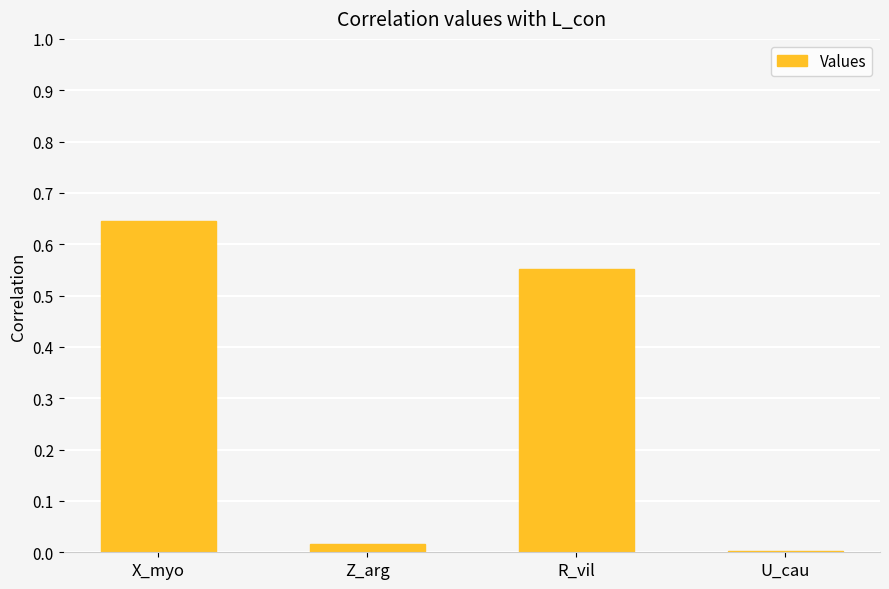

Which category has the highest value across all series?

X_myo